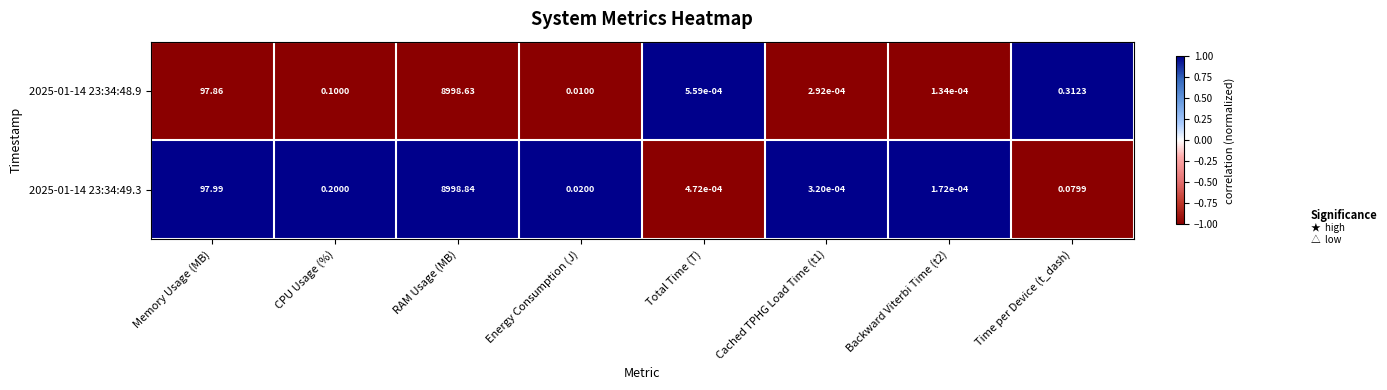

At which category is the sum across all series the highest?

RAM Usage (MB)